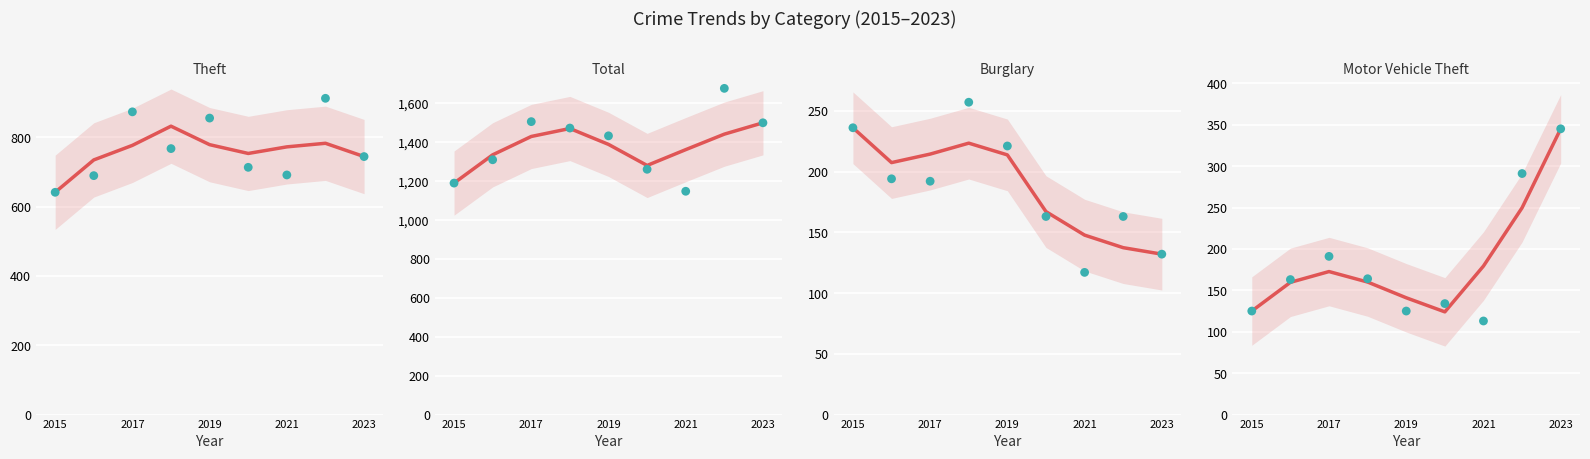

Which series reaches the minimum Y coordinate?

Motor Vehicle Theft